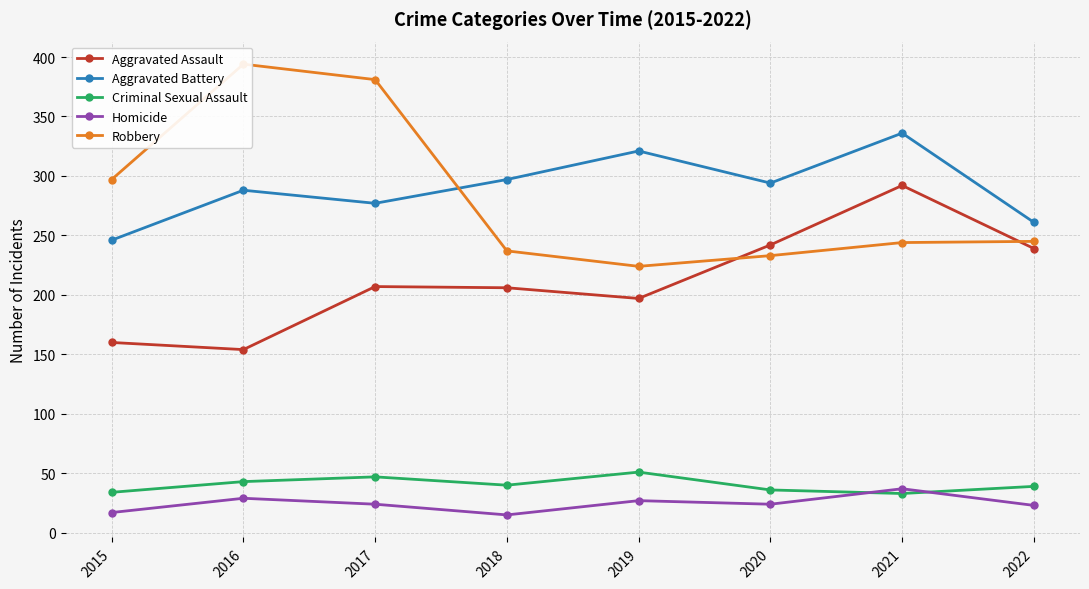

Which series changed the most between 2019 and 2022?

Aggravated Battery